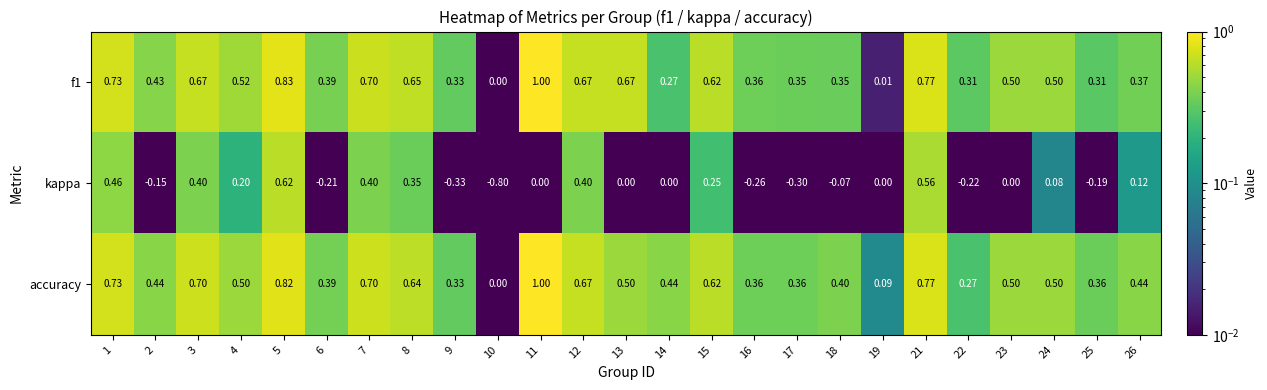

Which series has the largest total across all categories?

accuracy